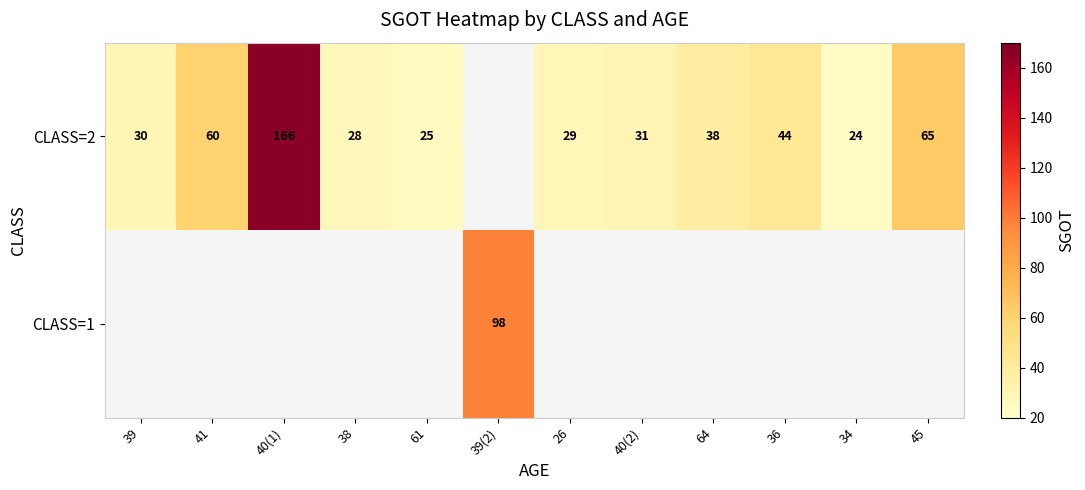

Between 38 and 39, which is larger?

39